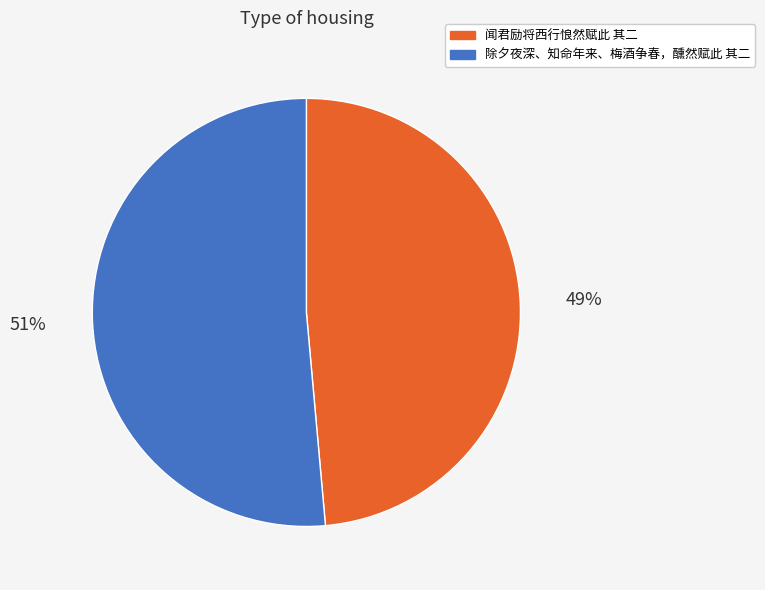

How many segments does this pie chart have?

2